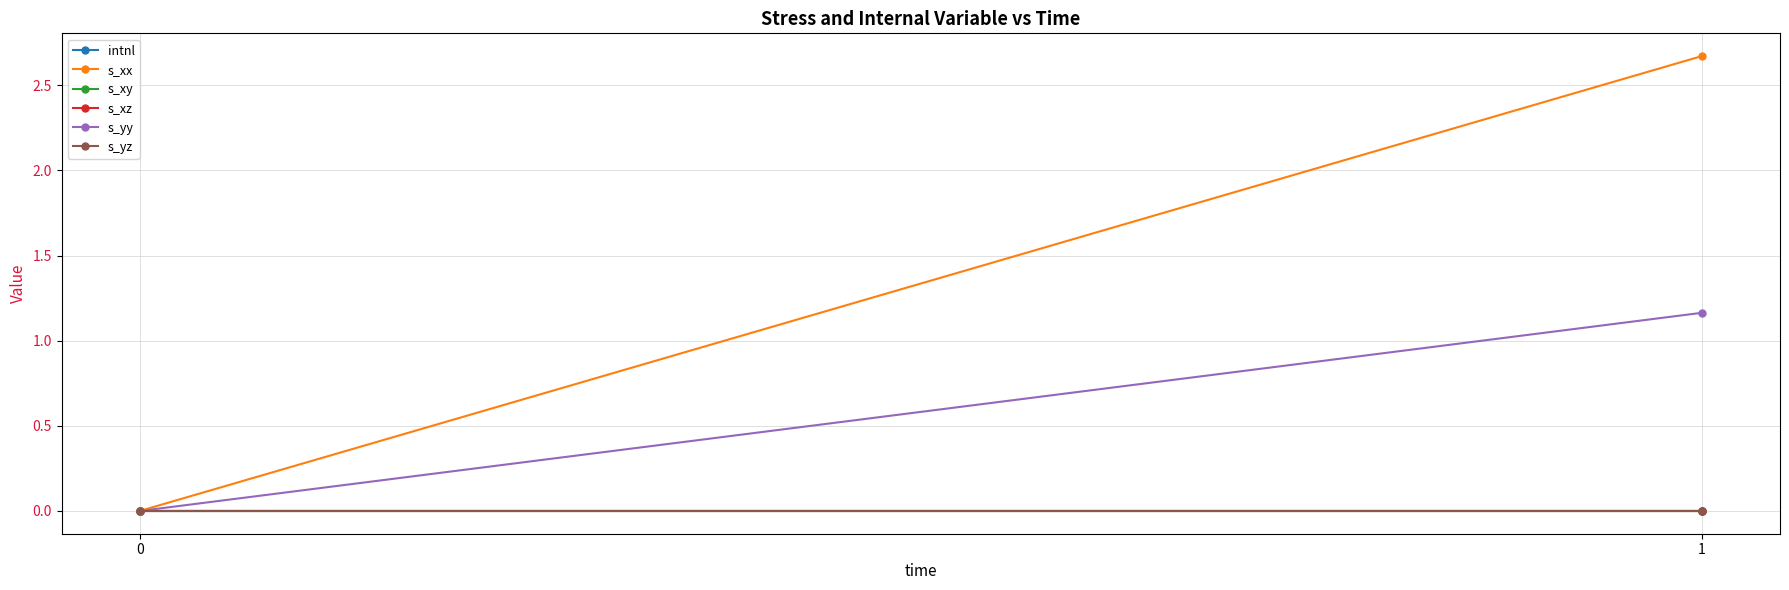

Which series has the widest spread of values?

s_xx